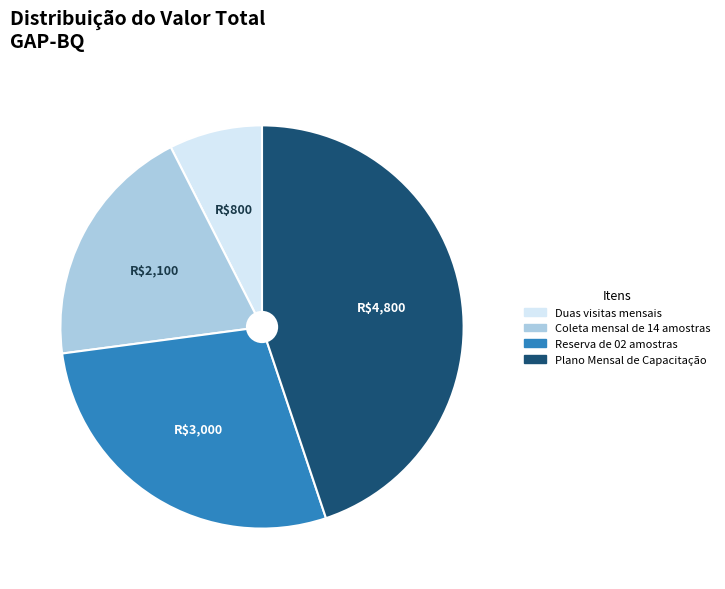

Is there any slice that represents more than half of the pie?

No